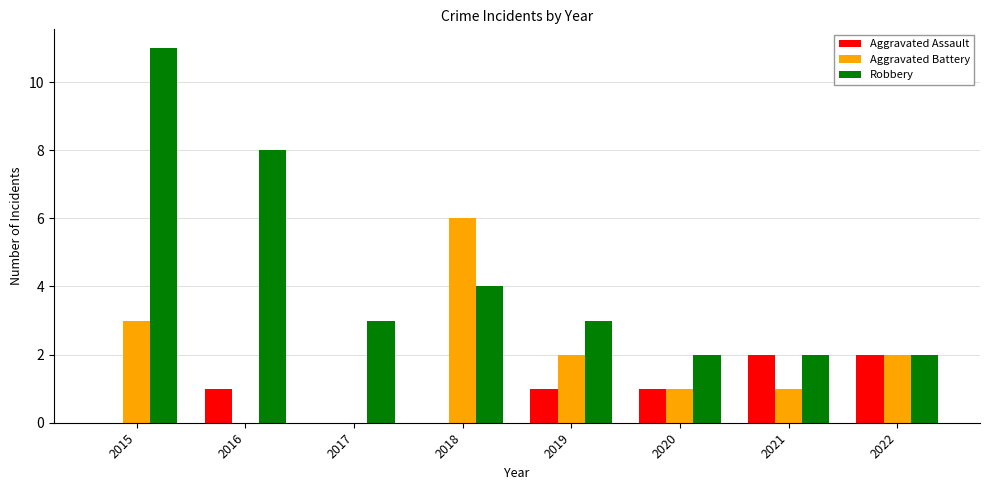

What is the average value of the Aggravated Battery series?

2